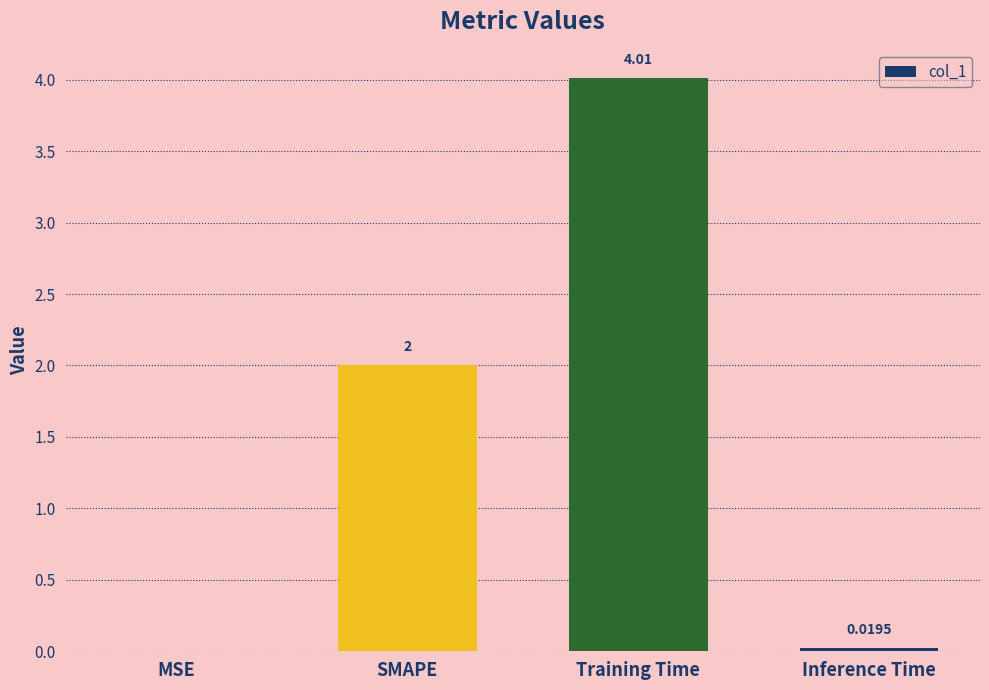

What is the change in value from MSE to SMAPE?

+2.0